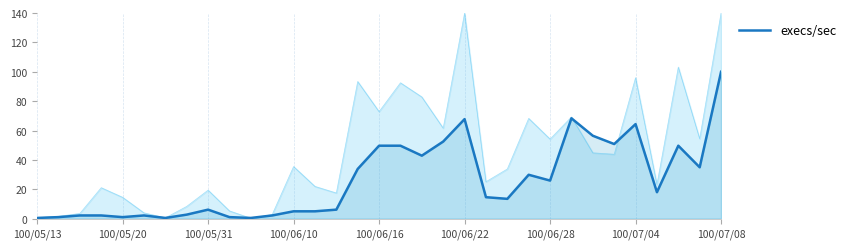

The value at 25 is 101.7. True or false?

False